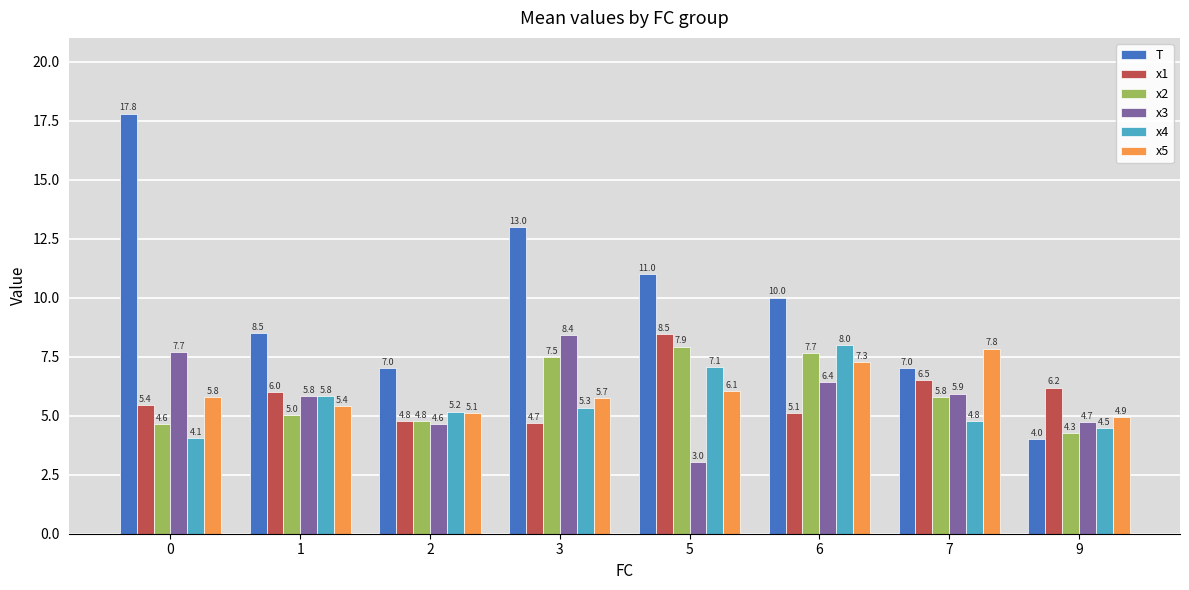

What is the minimum value for x5?

4.9